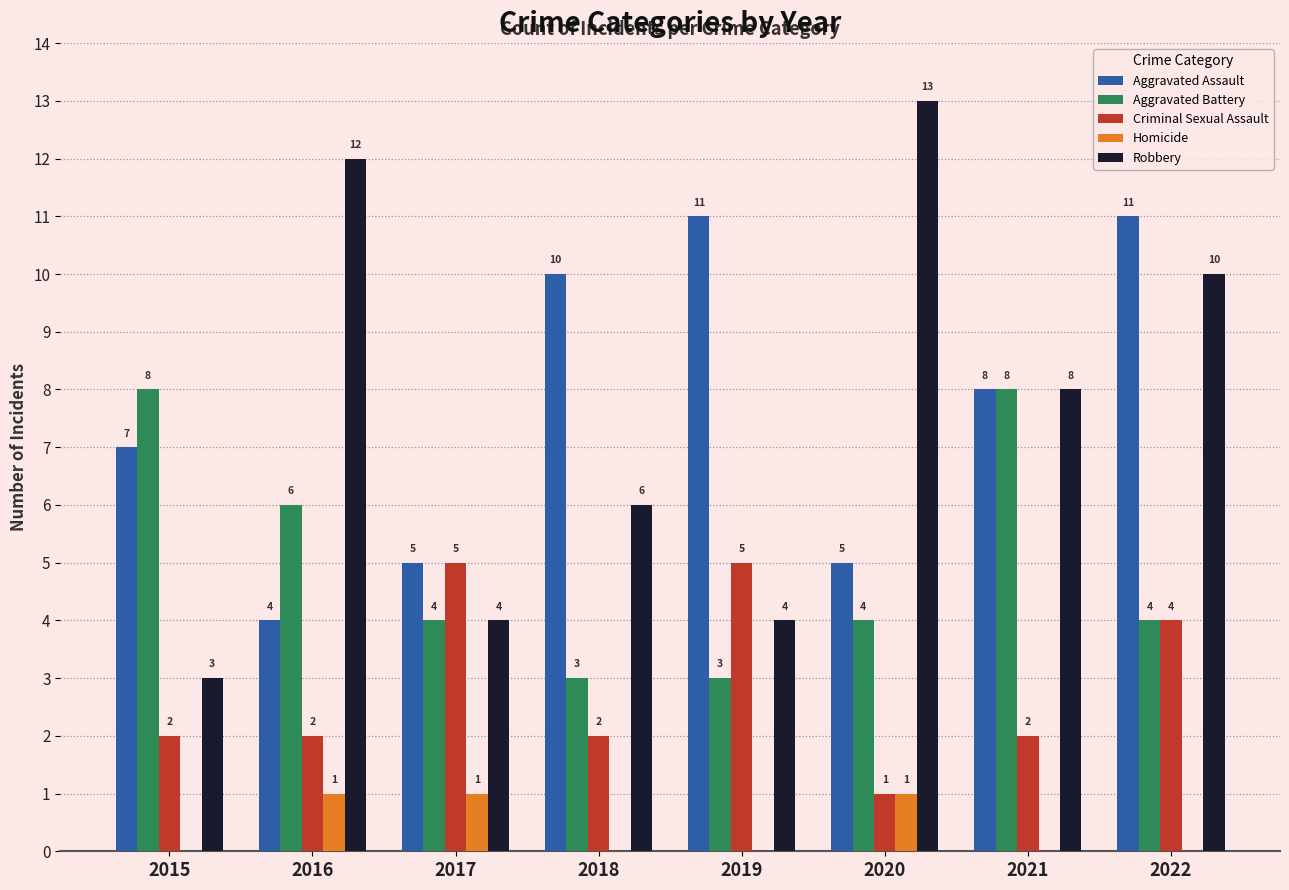

Which series changed the most between 2018 and 2022?

Robbery